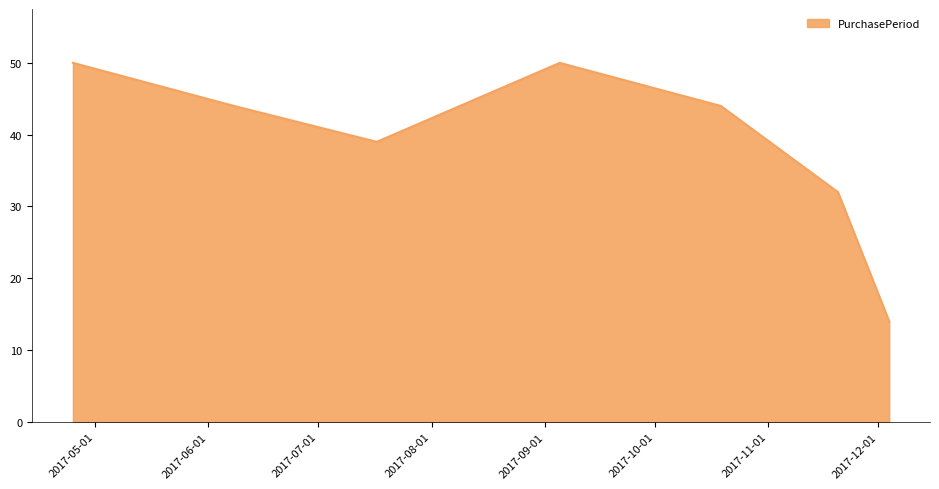

What is the maximum value shown in the chart?

50